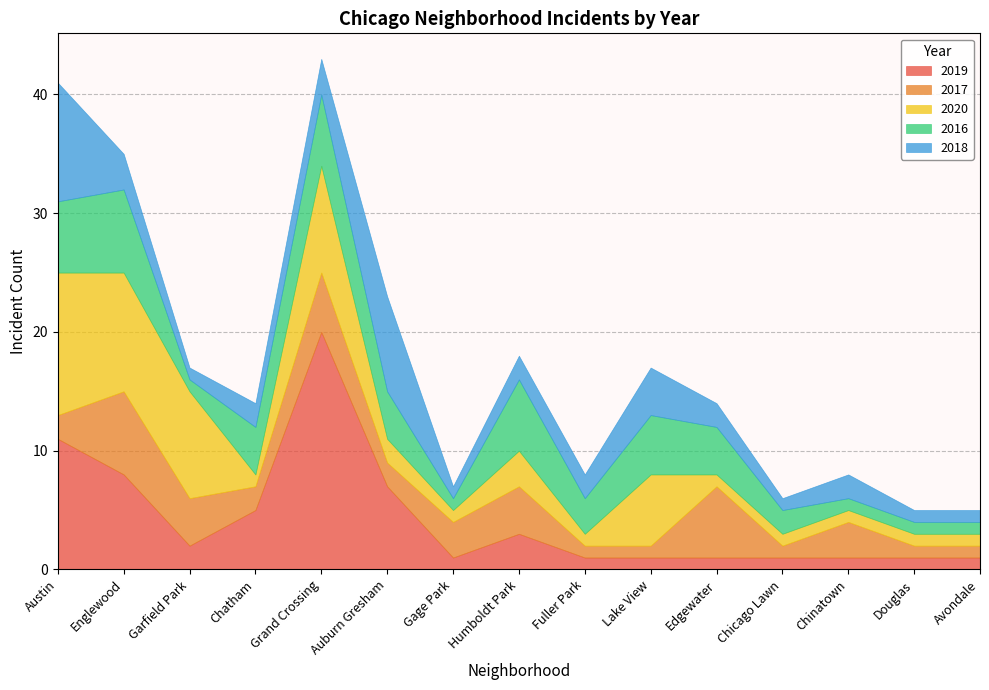

What is the value of the 2020 point at the 9th from the left?

1